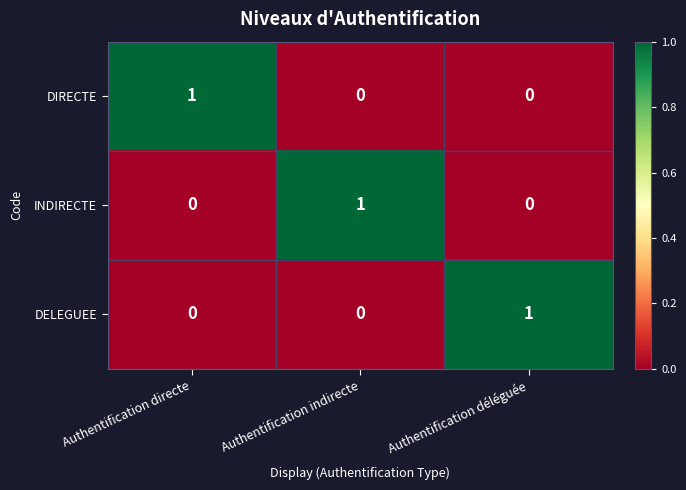

How many distinct data groups are displayed?

3